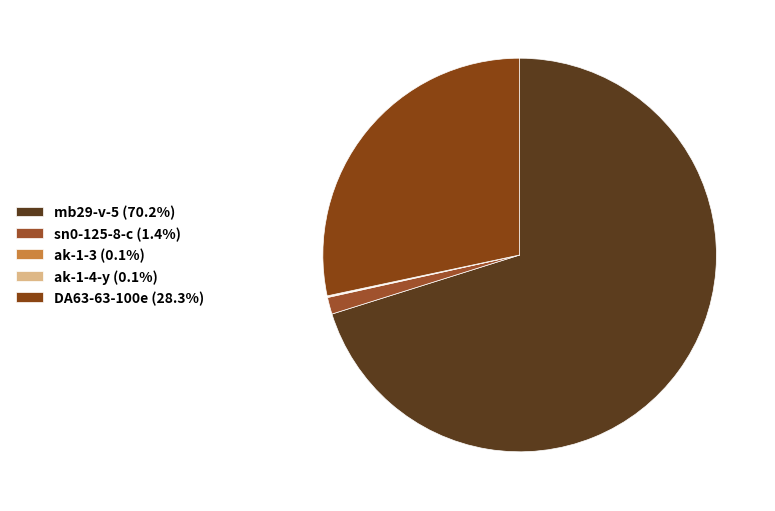

What is the majority slice?

mb29-v-5